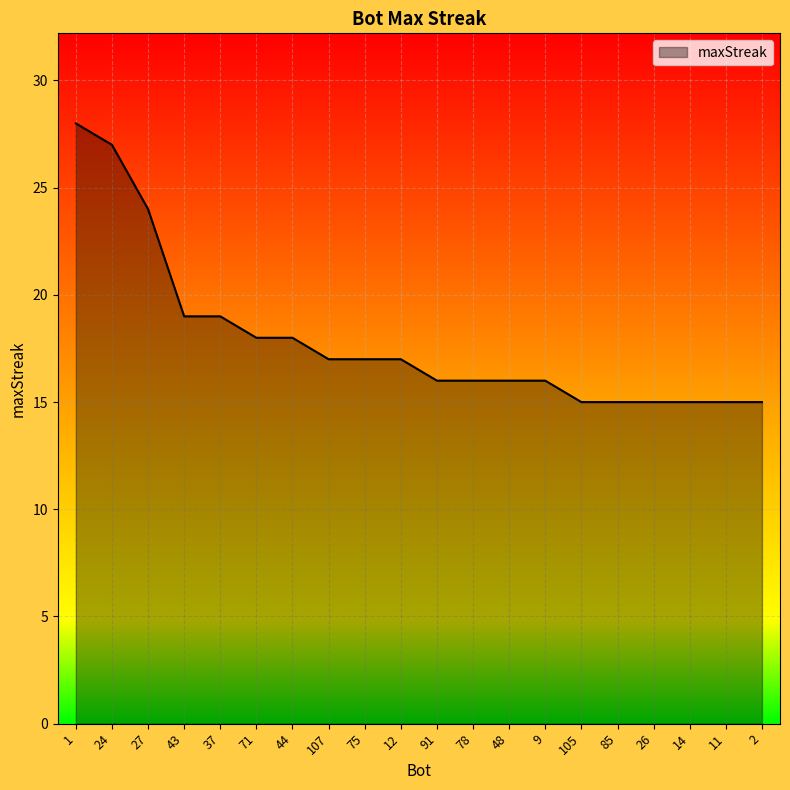

Reading right to left, transcribe all the data shown in this chart.

2=15	11=15	14=15	26=15	85=15	105=15	9=16	48=16	78=16	91=16	12=17	75=17	107=17	44=18	71=18	37=19	43=19	27=24	24=27	1=28